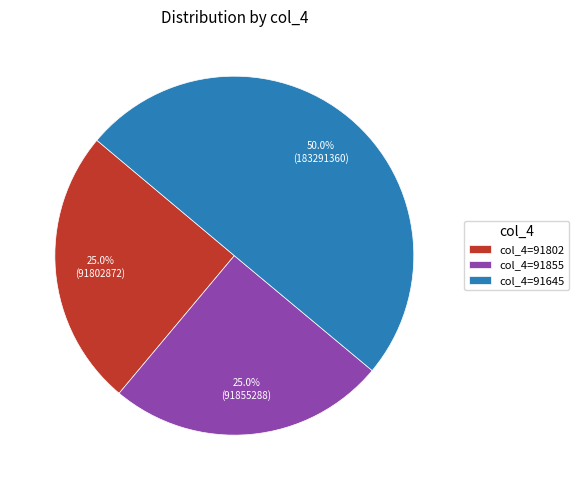

What percentage do col_4=91645 and col_4=91855 together represent?

75.0%